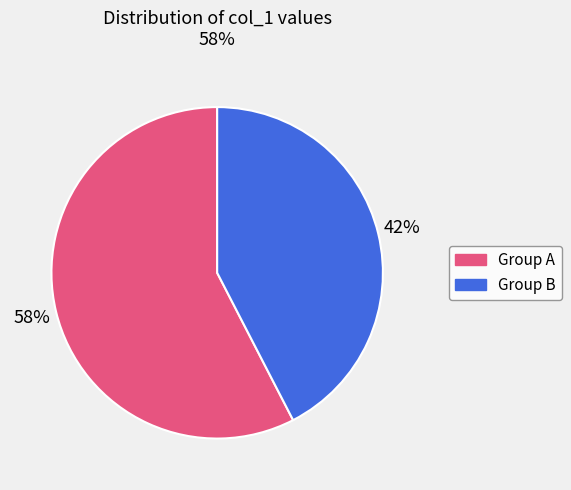

To the nearest percent, what is the average slice percentage?

50%